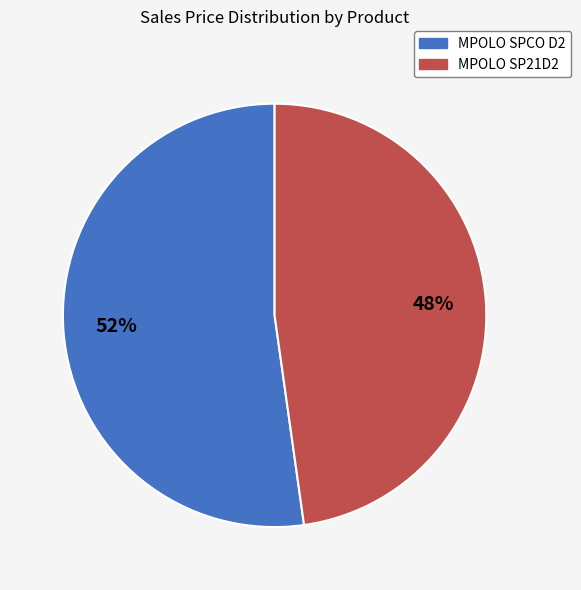

Combined, do MPOLO SPCO D2 and MPOLO SP21D2 account for over 50%?

Yes